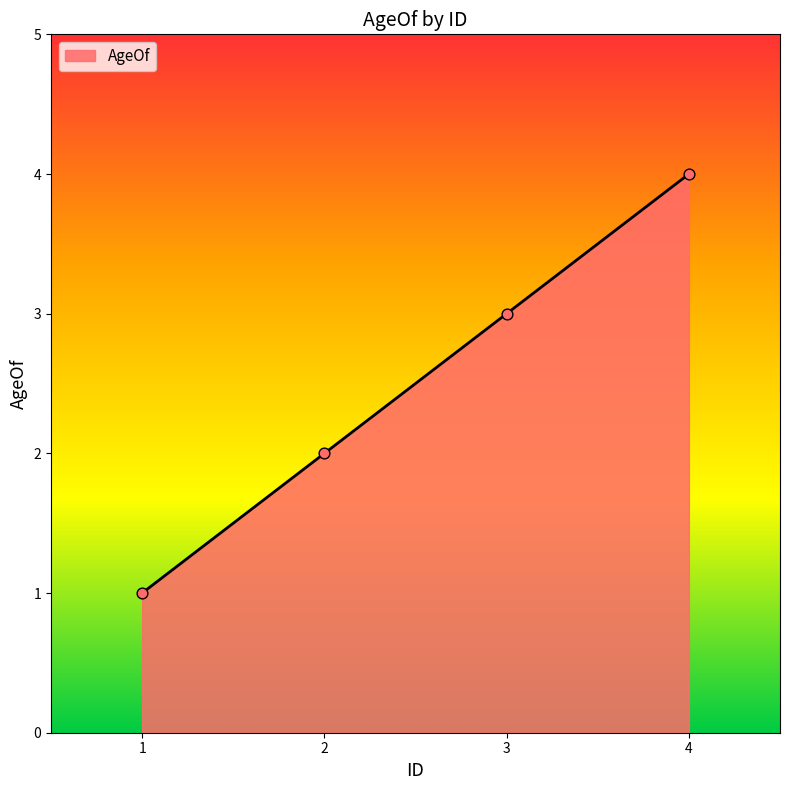

What is the change in value from 2 to 4?

+2